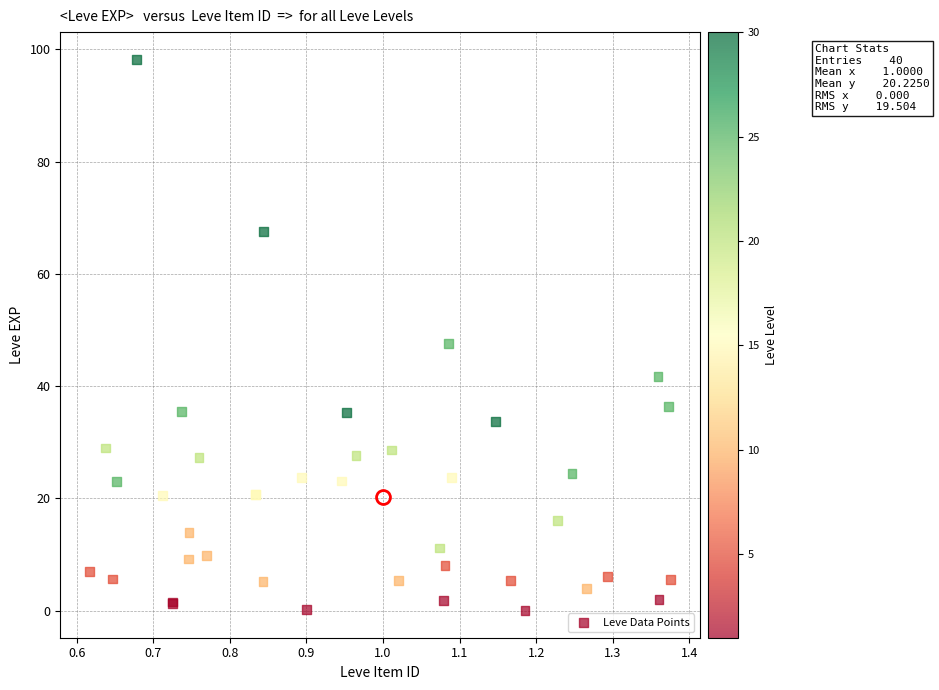

What Y value in the scatter plot is closest to 49?

47.5